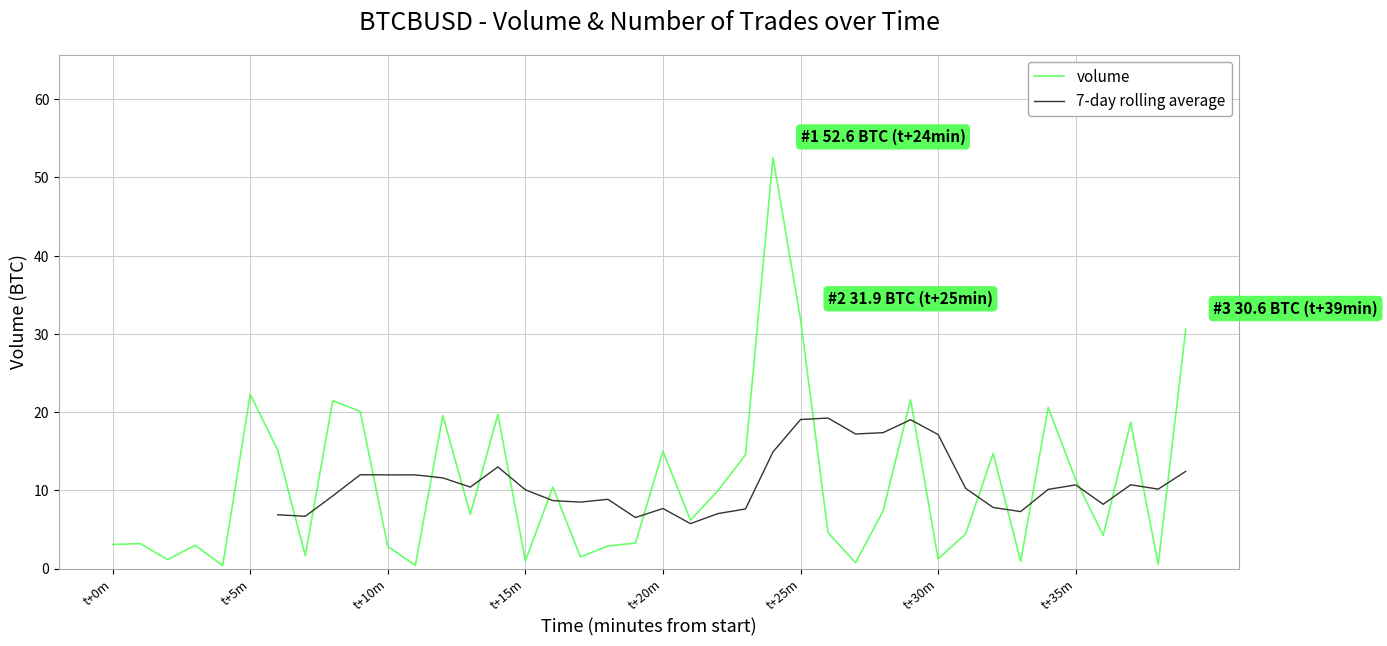

The value of 7-day rolling average at 8 is 3.5. True or false?

False